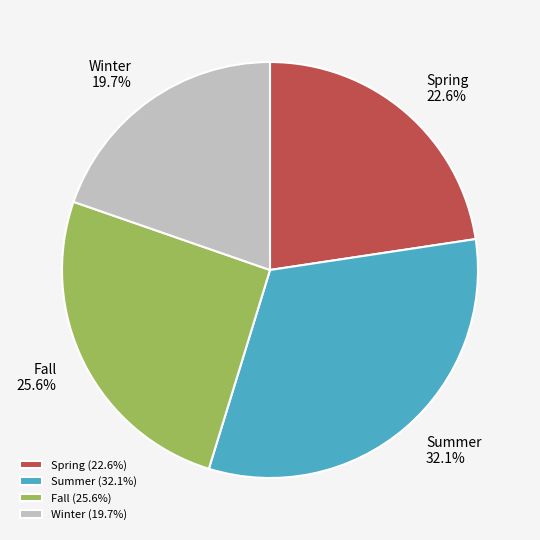

Which has a higher value, Winter or Spring?

Spring